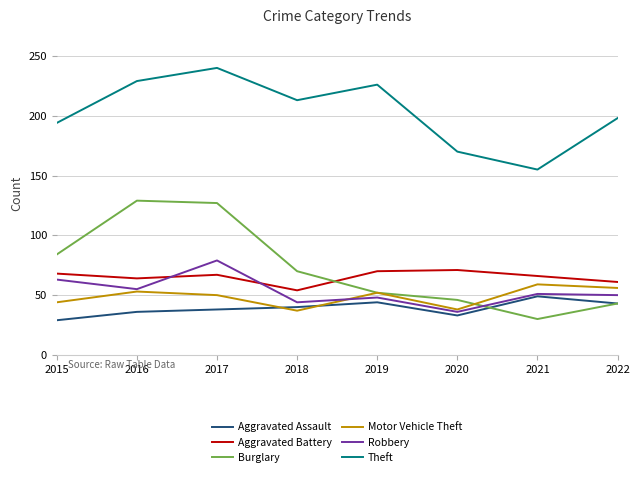

What is the difference between the maximum and minimum values in the Theft series?

85